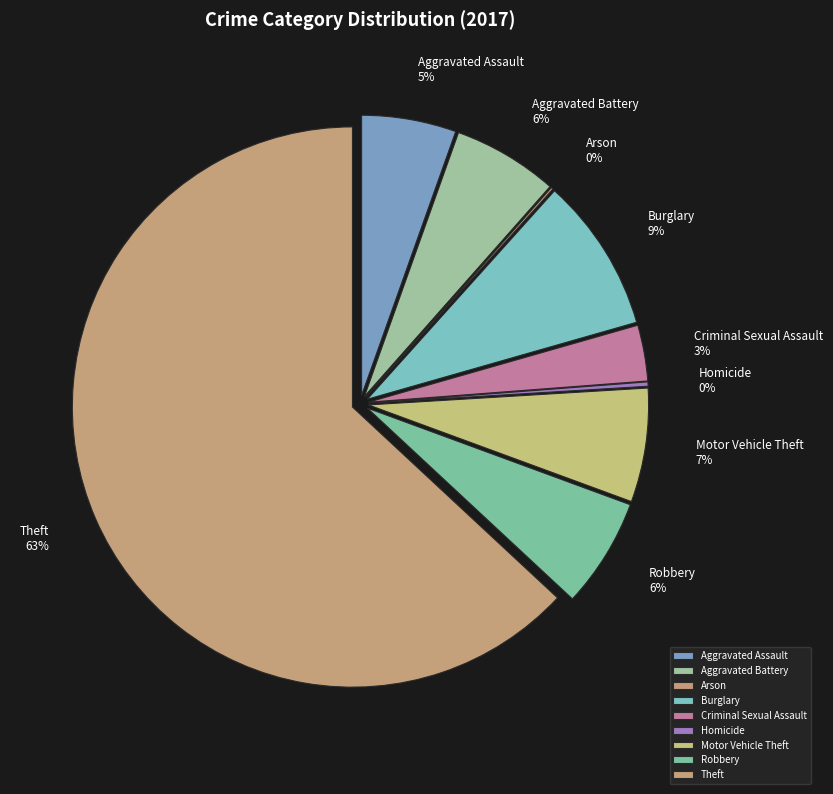

Do Robbery and Burglary together represent more than half of the pie?

No